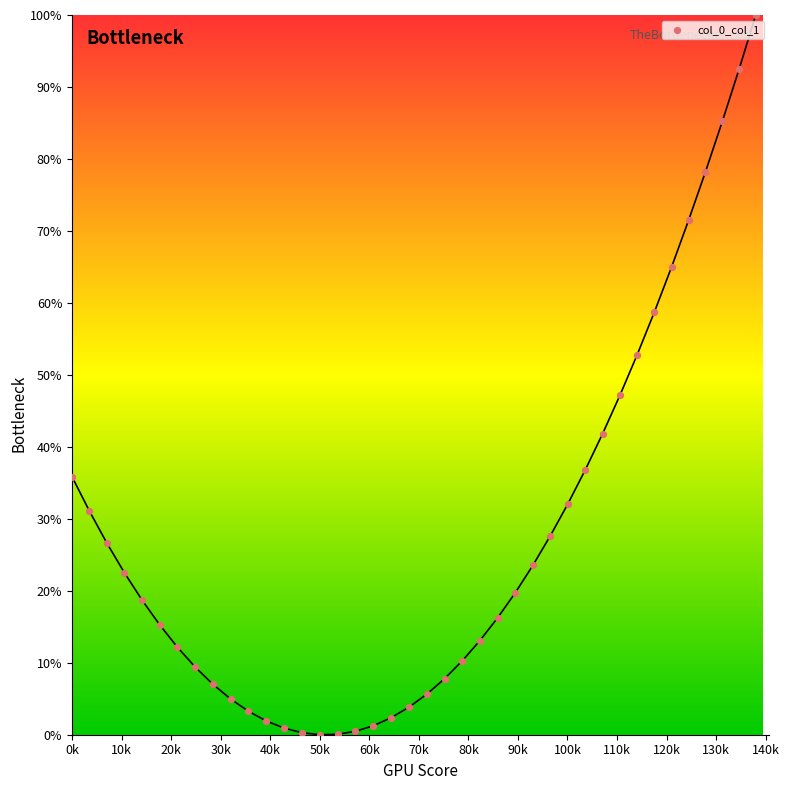

What is the range of X values (max minus min)?

138010.7